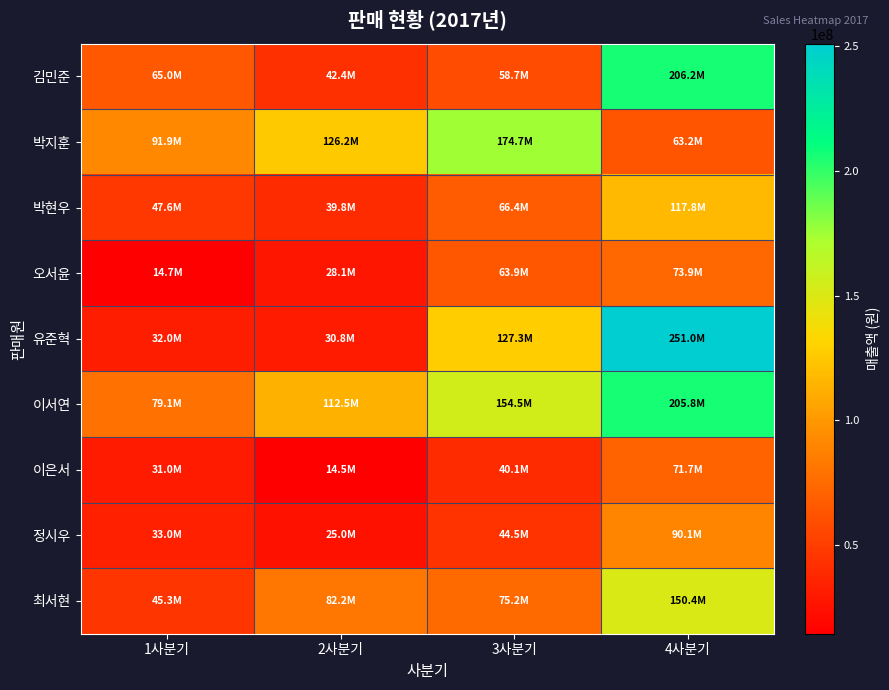

At how many categories does at least one series exceed 231985992?

1